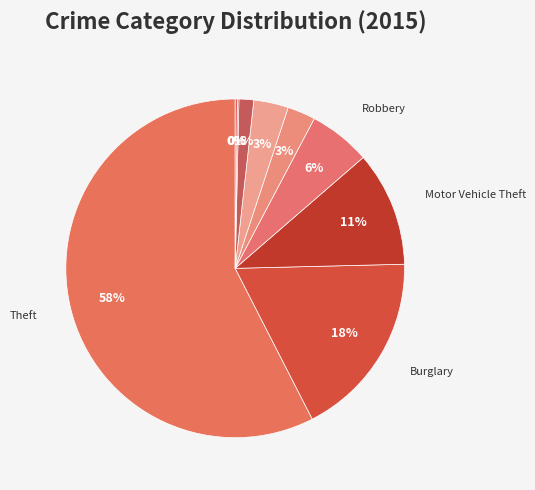

To the nearest percent, what is the difference between the largest and smallest slice percentages?

57%